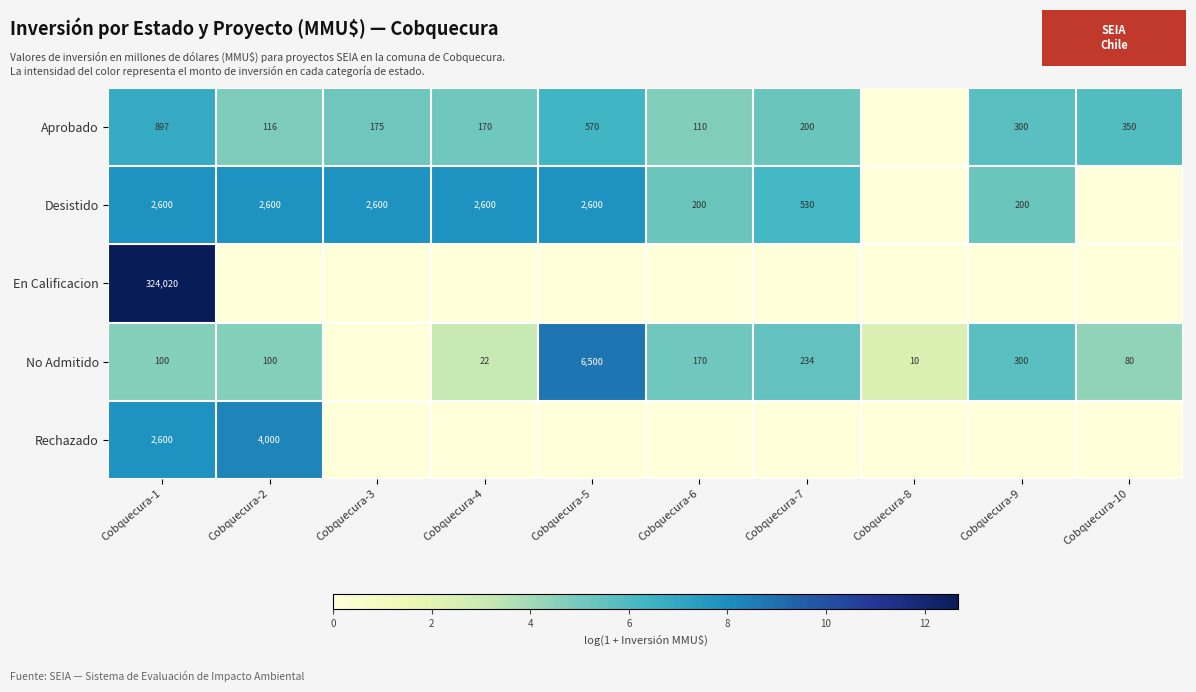

Is it true that Desistido equals 8.2 at Cobquecura-9?

False